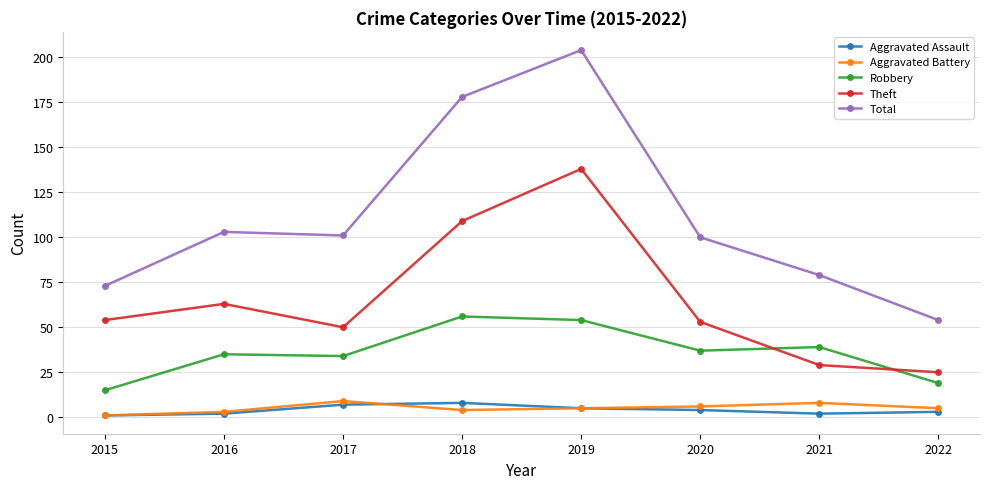

Where is the first local minimum for Theft?

2017